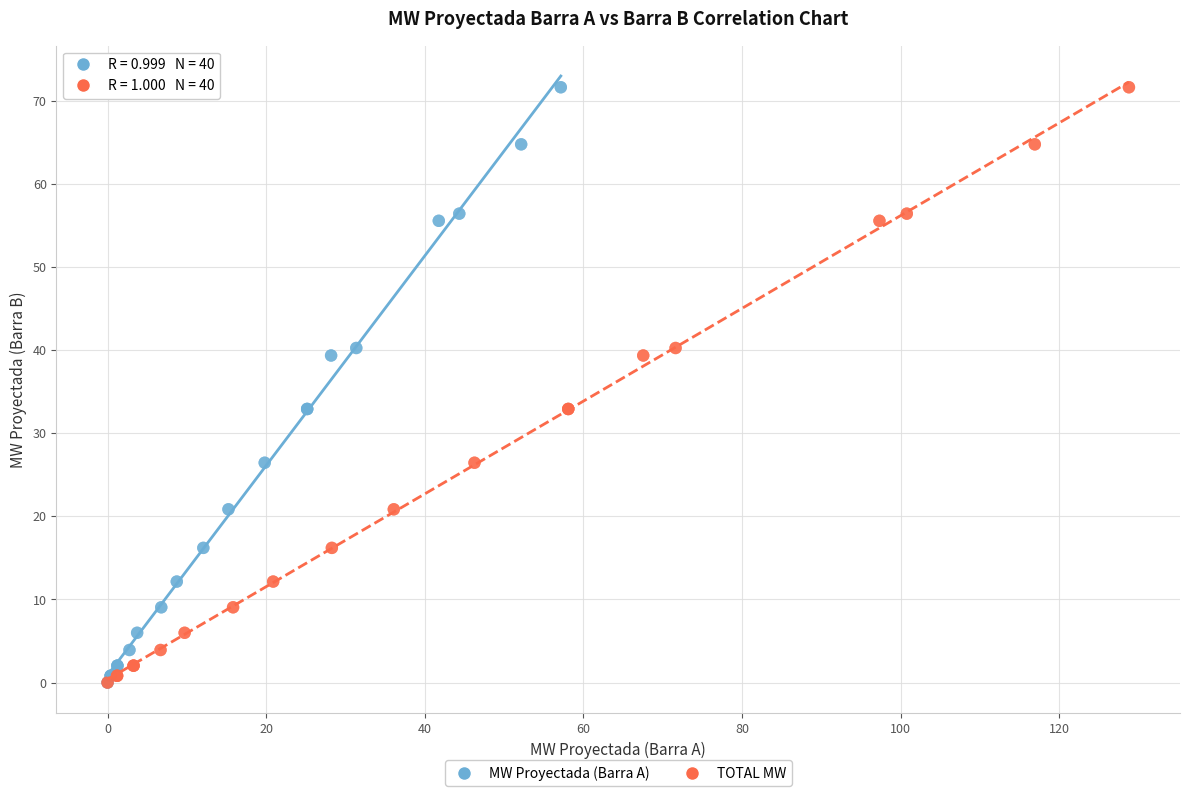

What are all the series names shown in the legend?

MW Proyectada (Barra A), TOTAL MW